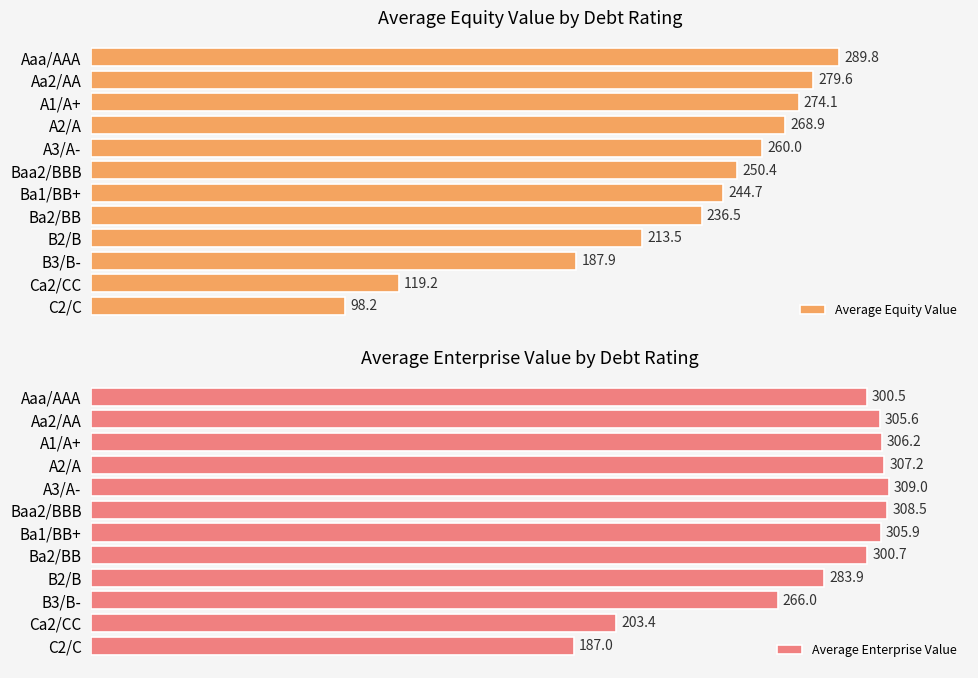

How many values in the Average Equity Value series exceed 250?

6